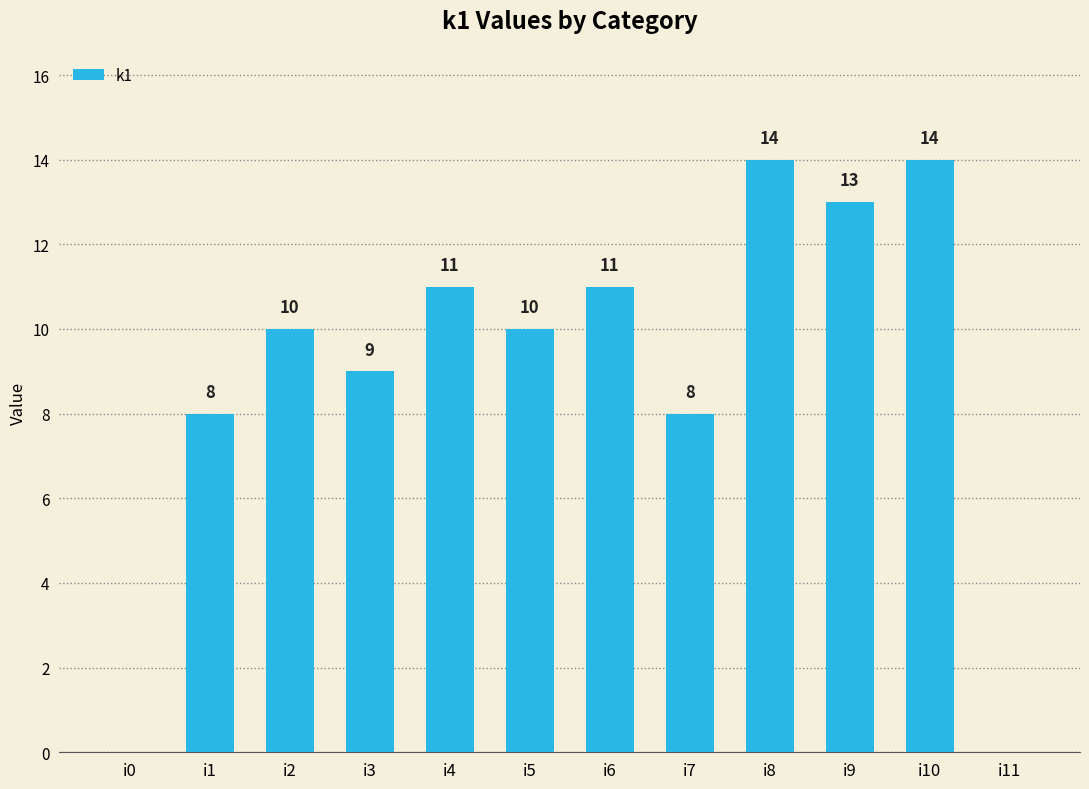

Approximately how many times larger is the value at i4 compared to i5?

1.1